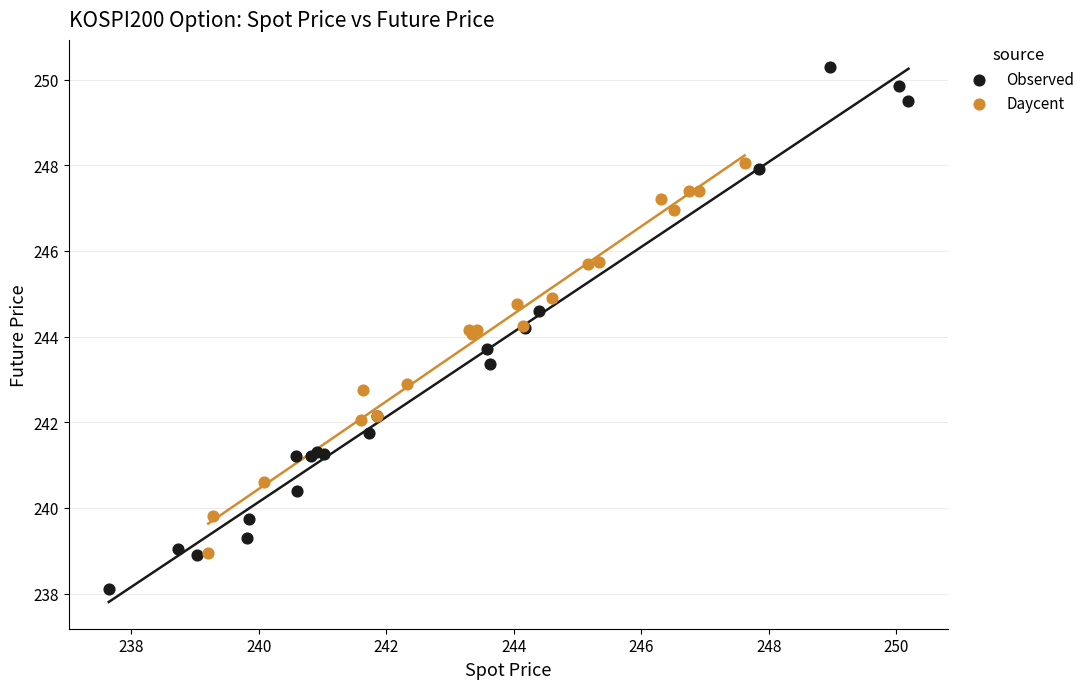

Which series reaches the minimum Y coordinate?

Observed